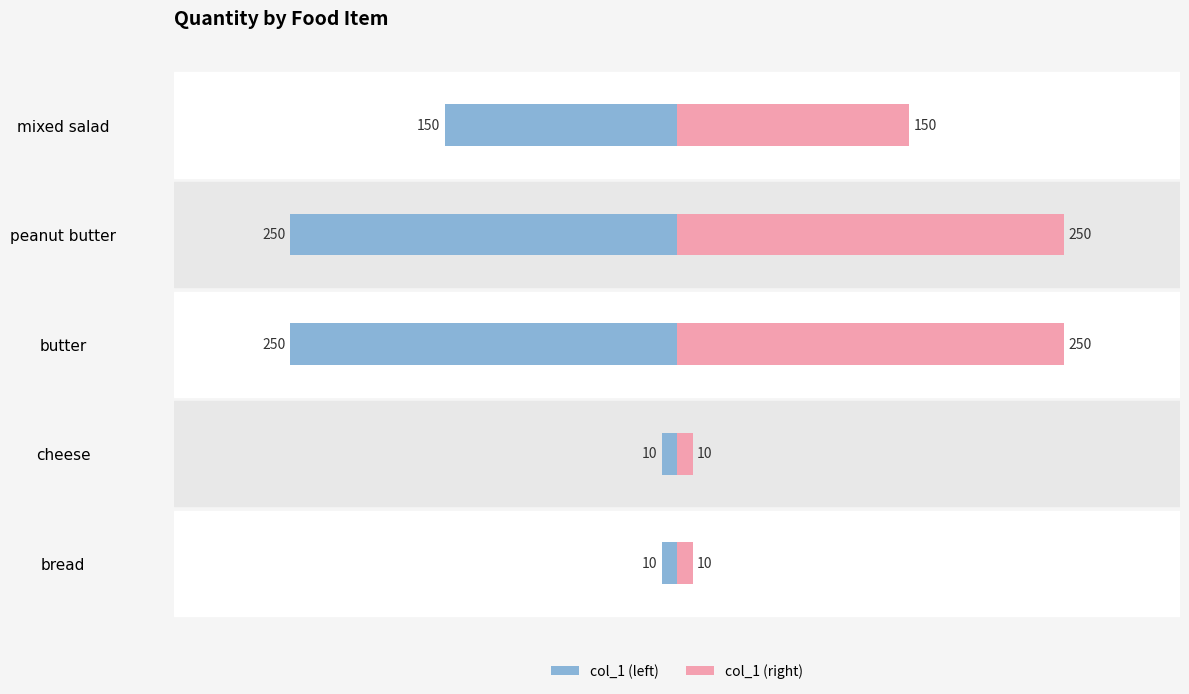

How many bars are there in each group?

2